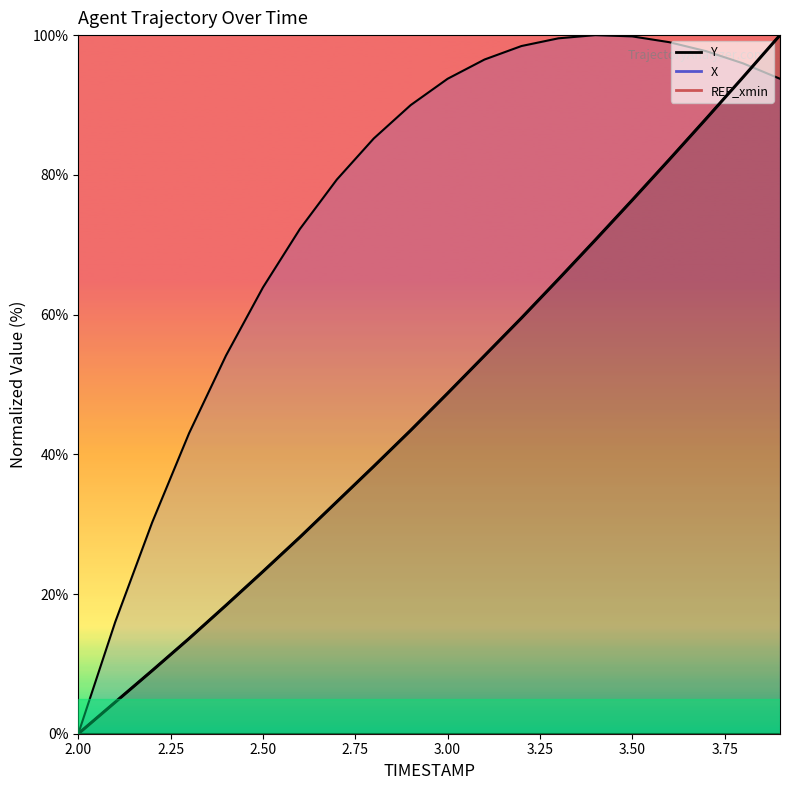

At which category does the chart reach its minimum across all series?

2.0